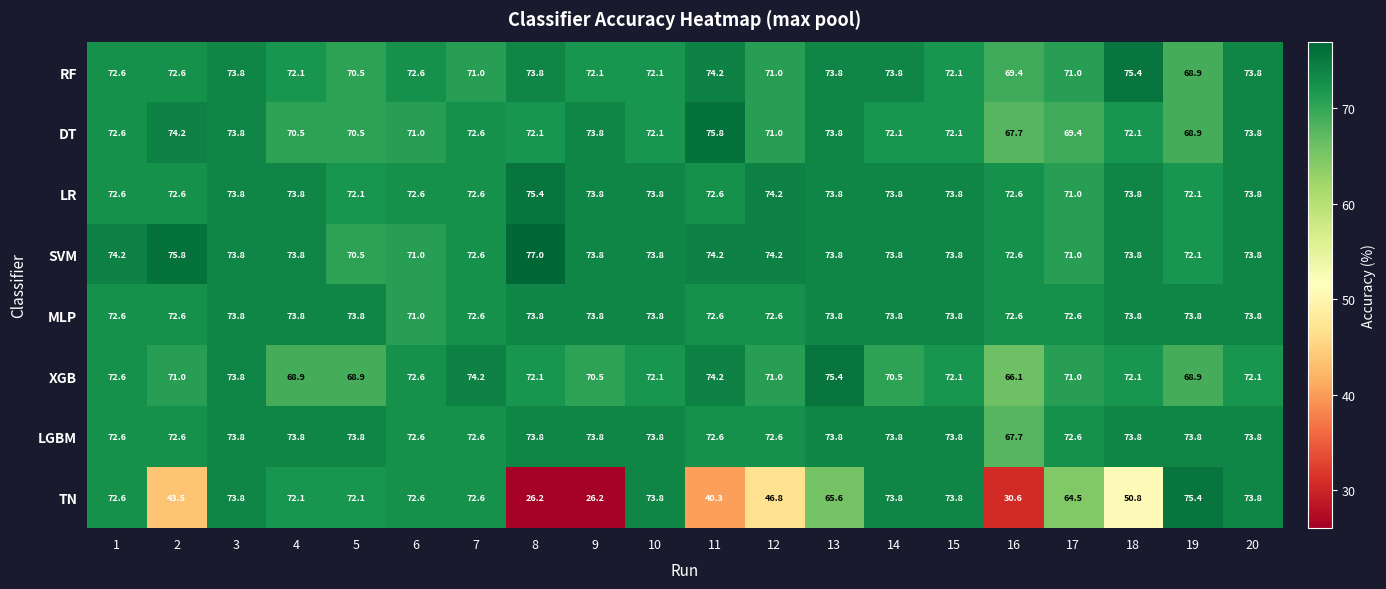

What is the difference between the LR values at 5 and 17?

1.1